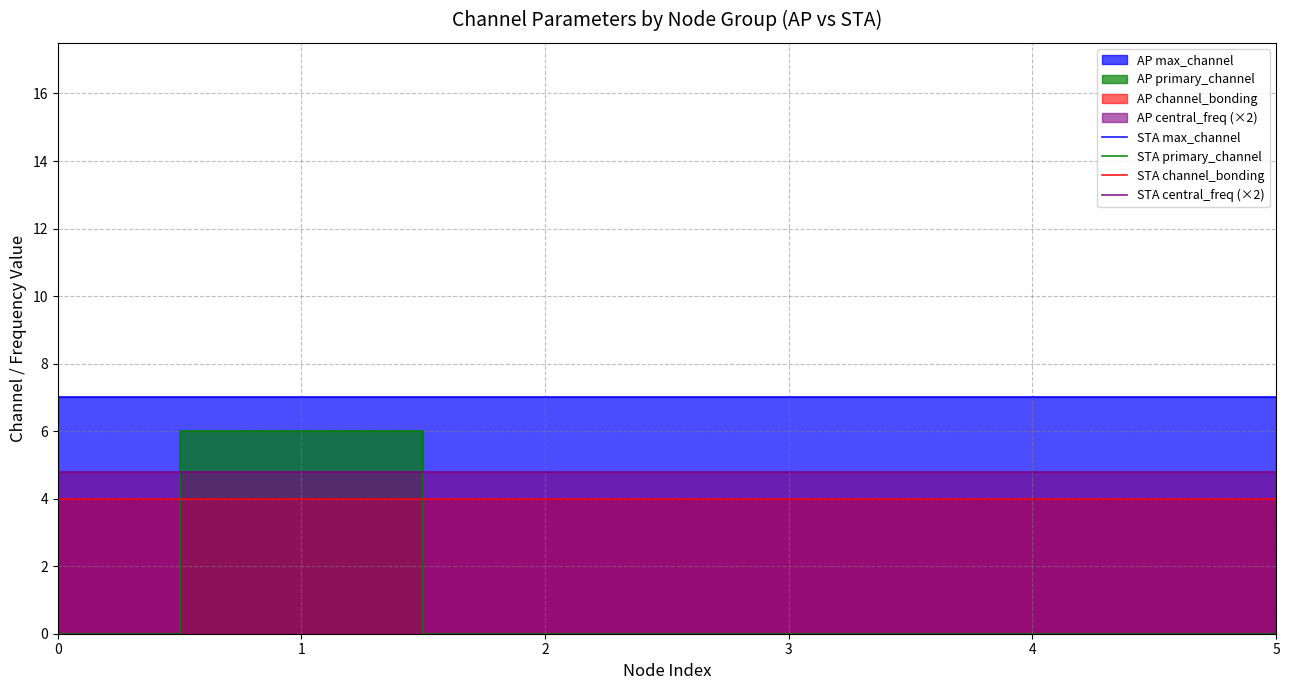

How many interior local peaks does the STA primary_channel series have?

1